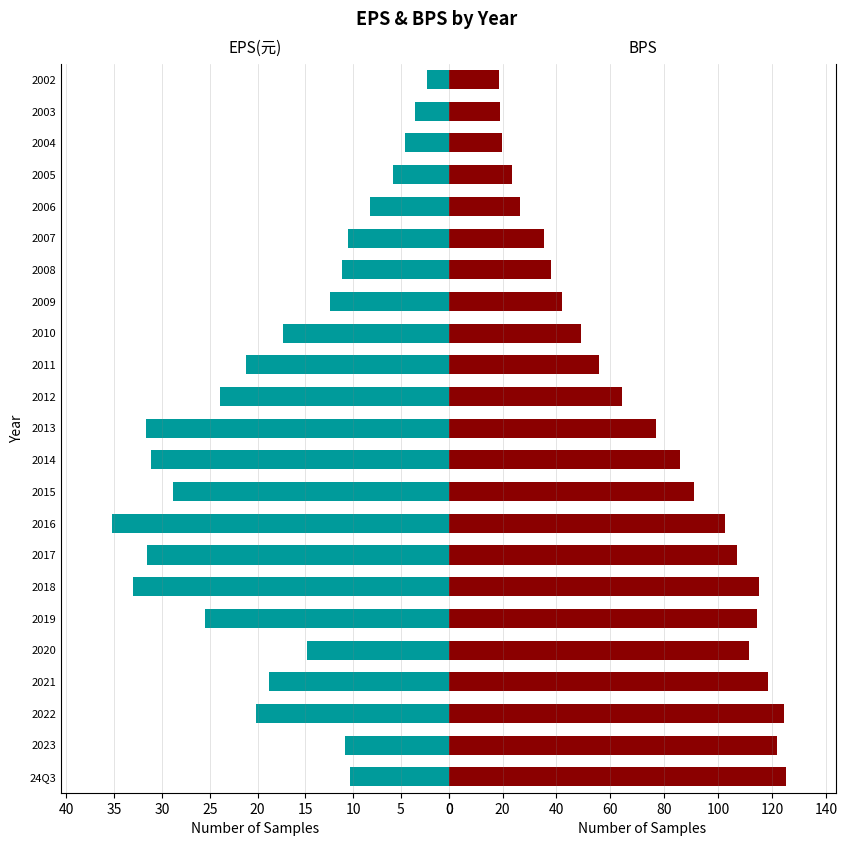

Are the bars horizontal?

Yes